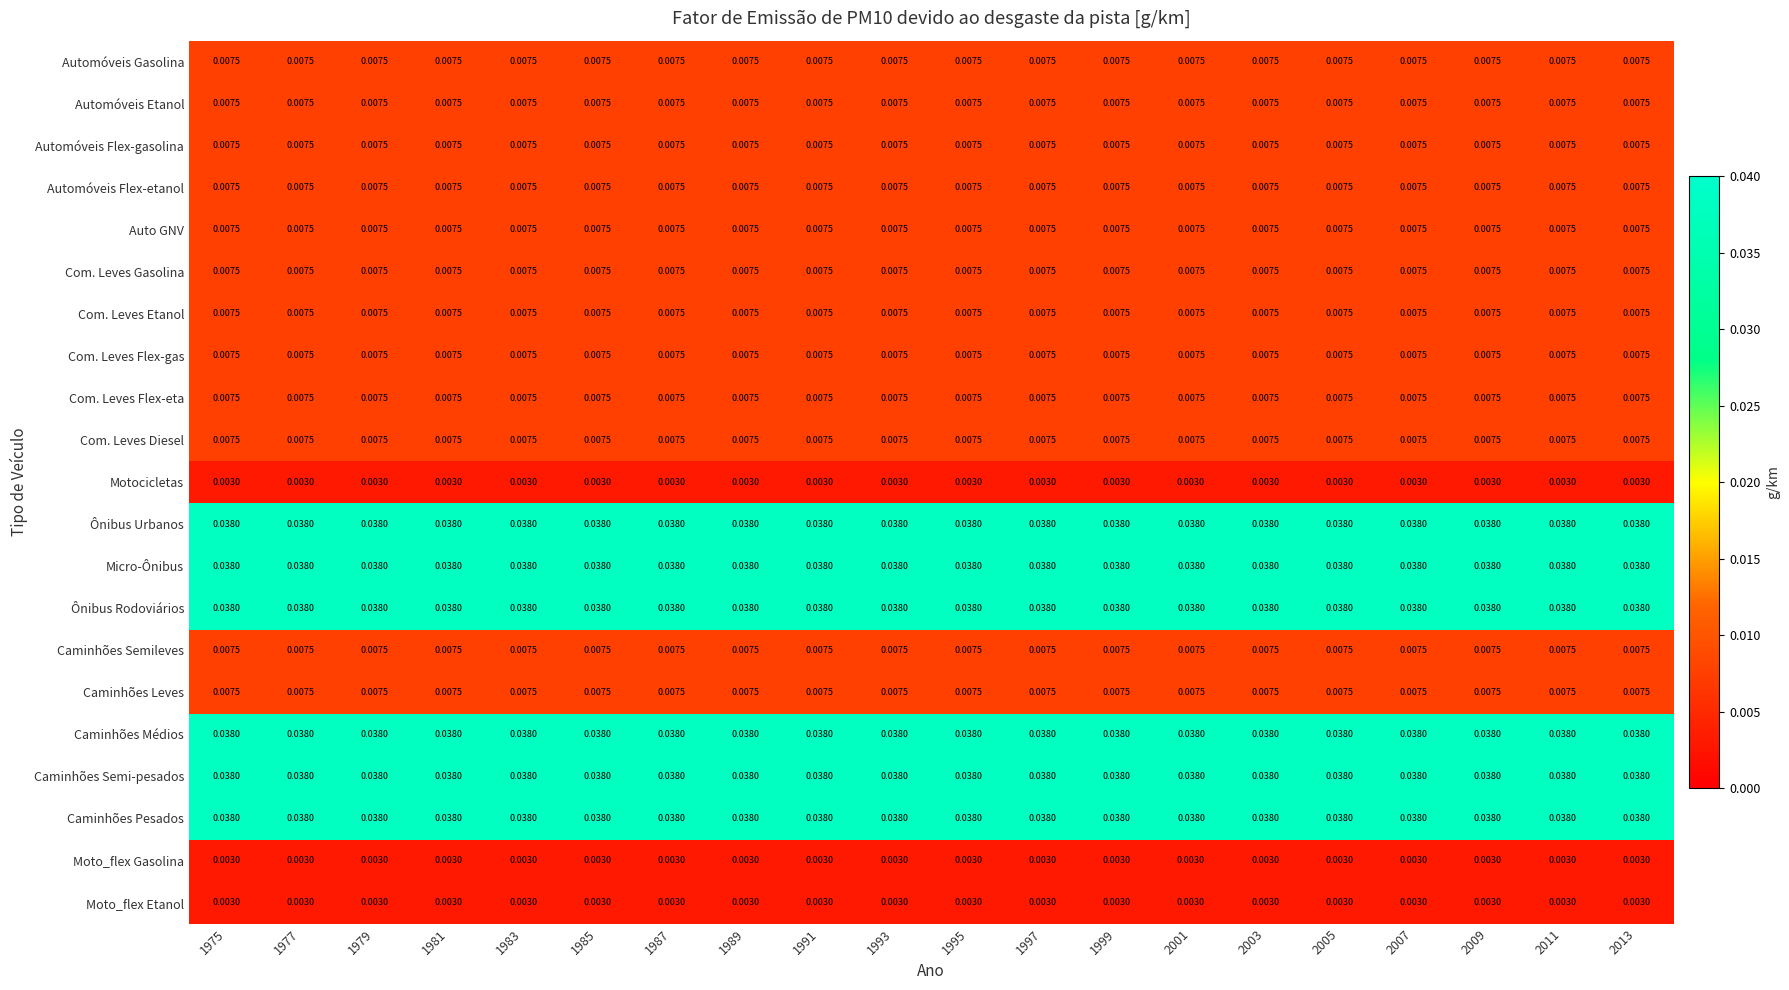

Is the value of Com. Leves Gasolina at 1997 greater than the value of Motocicletas at 1993?

Yes